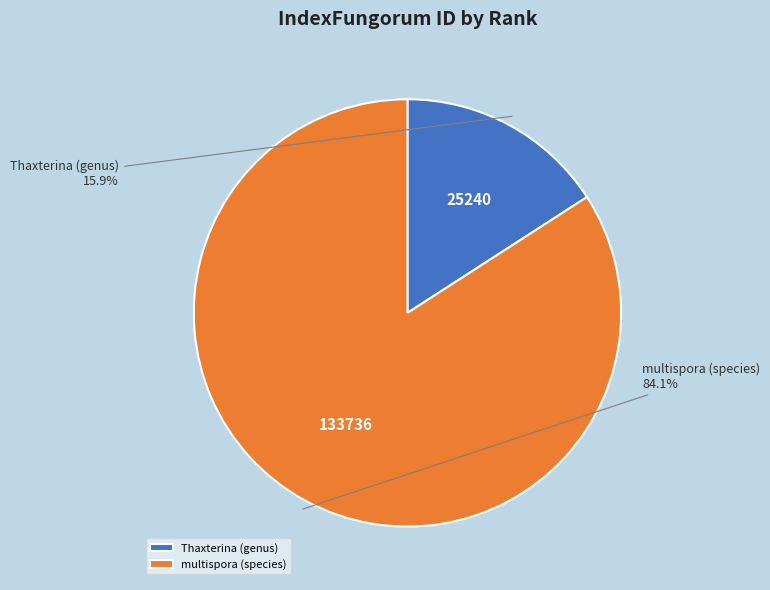

Which category has the smallest portion of the pie?

Thaxterina (genus)